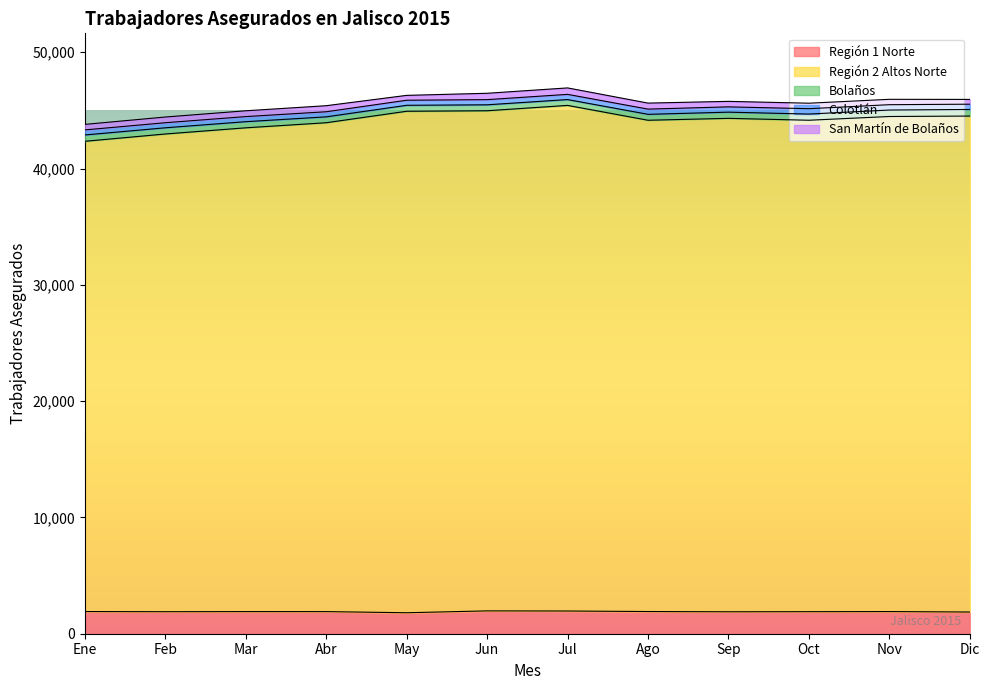

What is the difference between the highest and lowest values at Feb?

40643